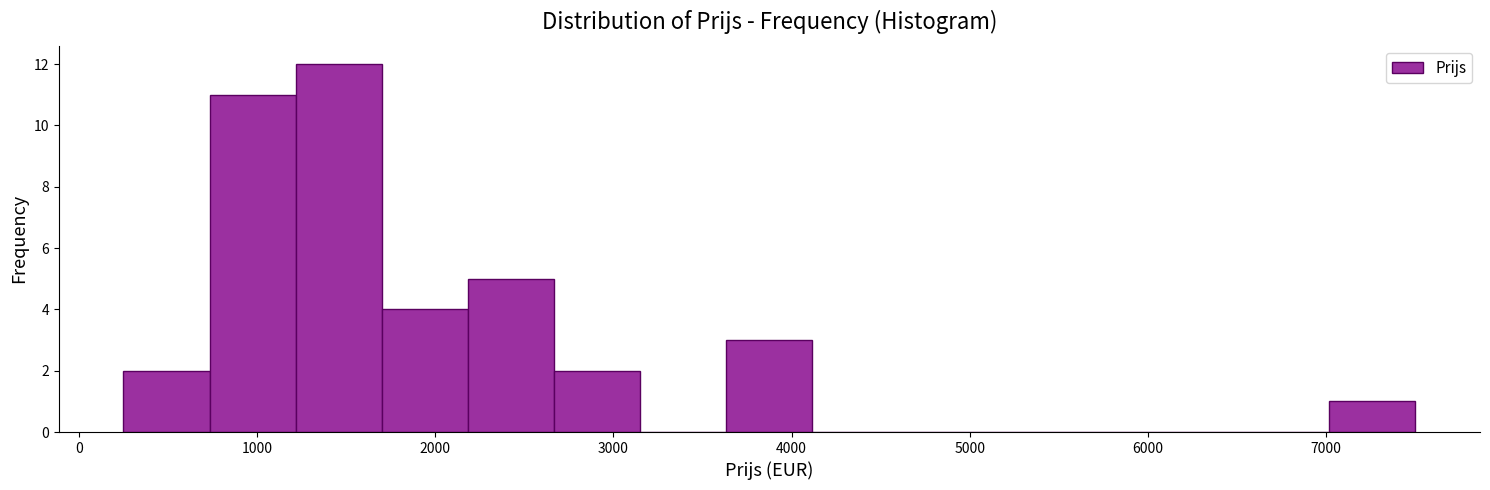

Which range on the x-axis has the tallest bar?

1200 to 1700